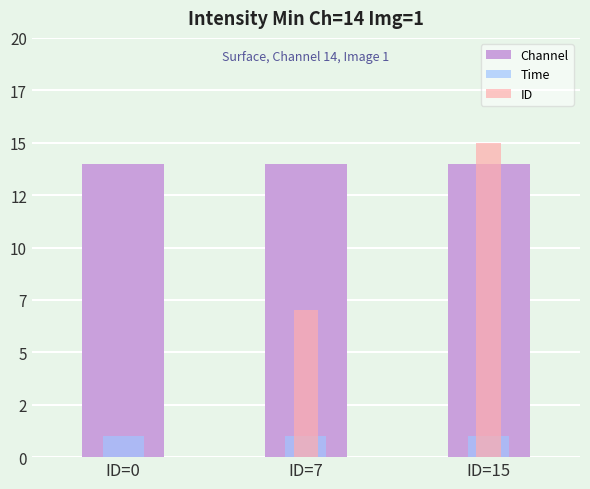

What are all the series names shown in the legend?

Channel, Time, ID